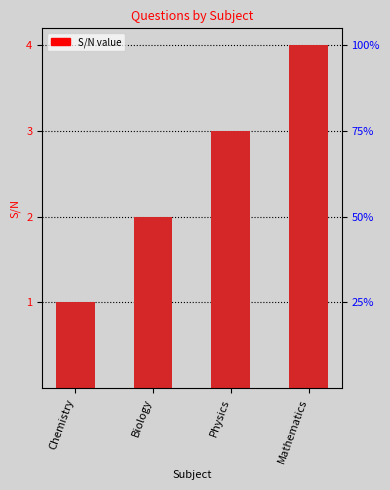

What is the average value?

2